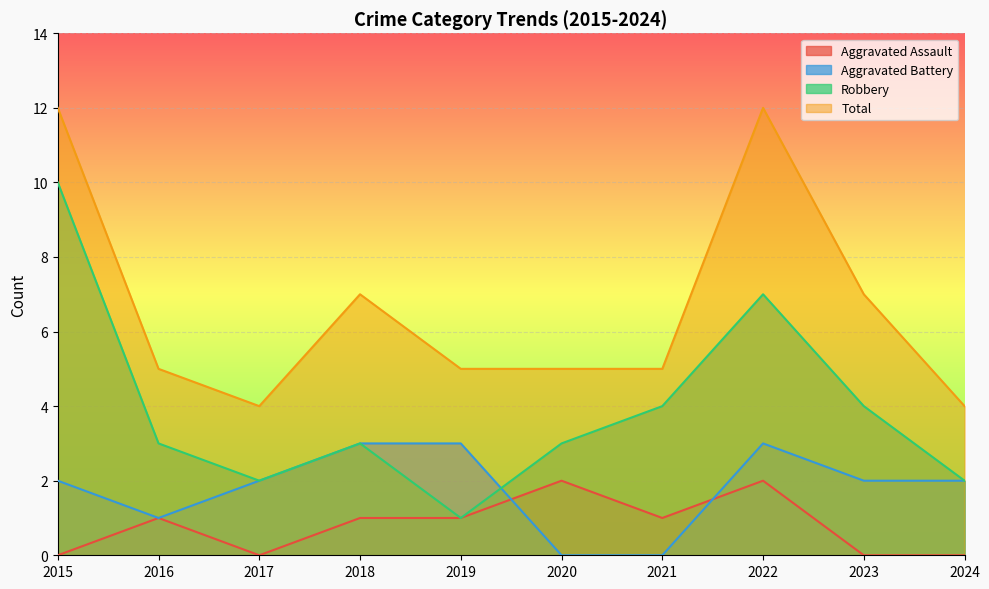

What value does the Robbery series have at 2024?

2